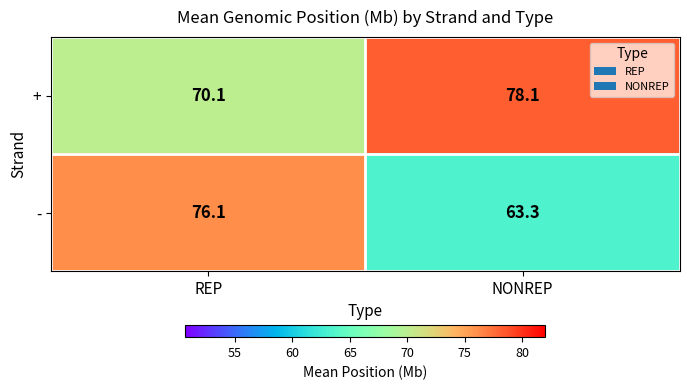

At NONREP, list the series in order from largest to smallest.

+, -